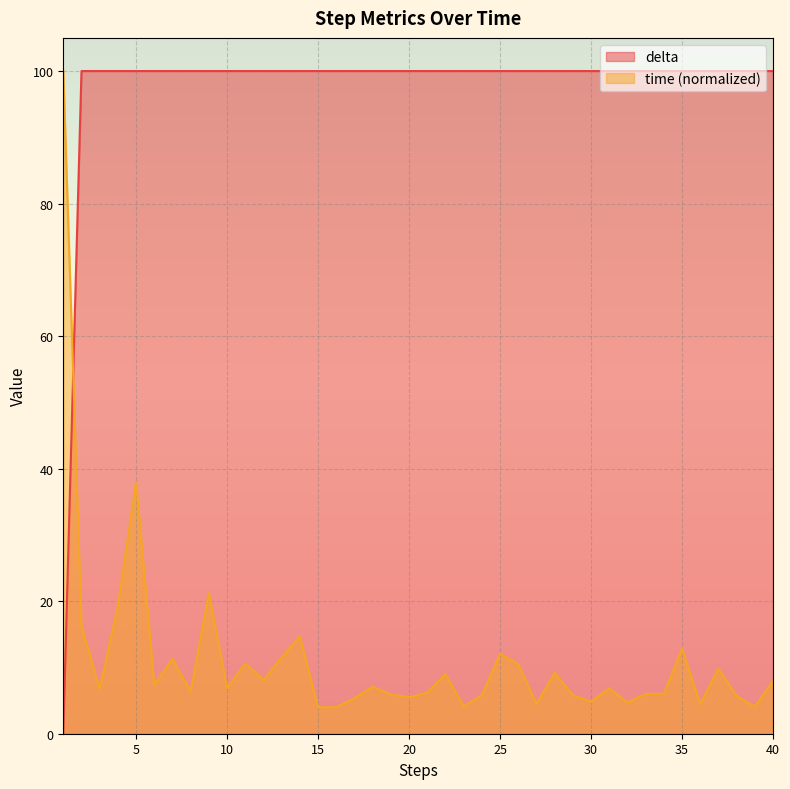

After their last crossing, which series has the higher values: delta or time?

delta